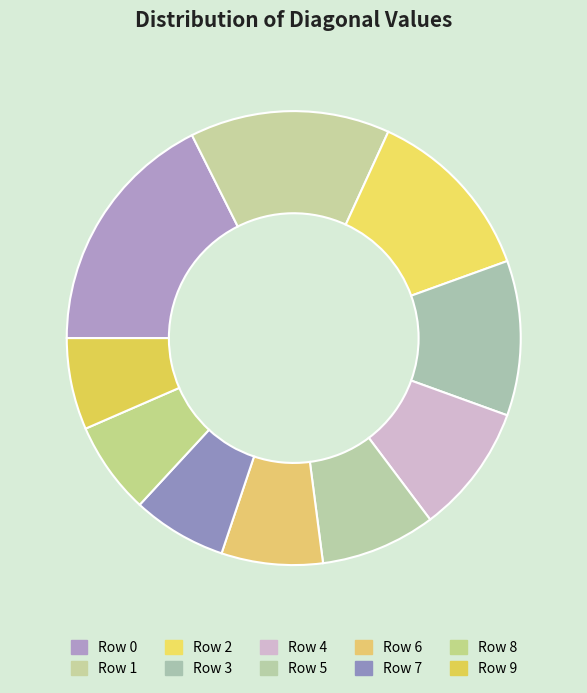

Is there any slice that represents more than half of the pie?

No